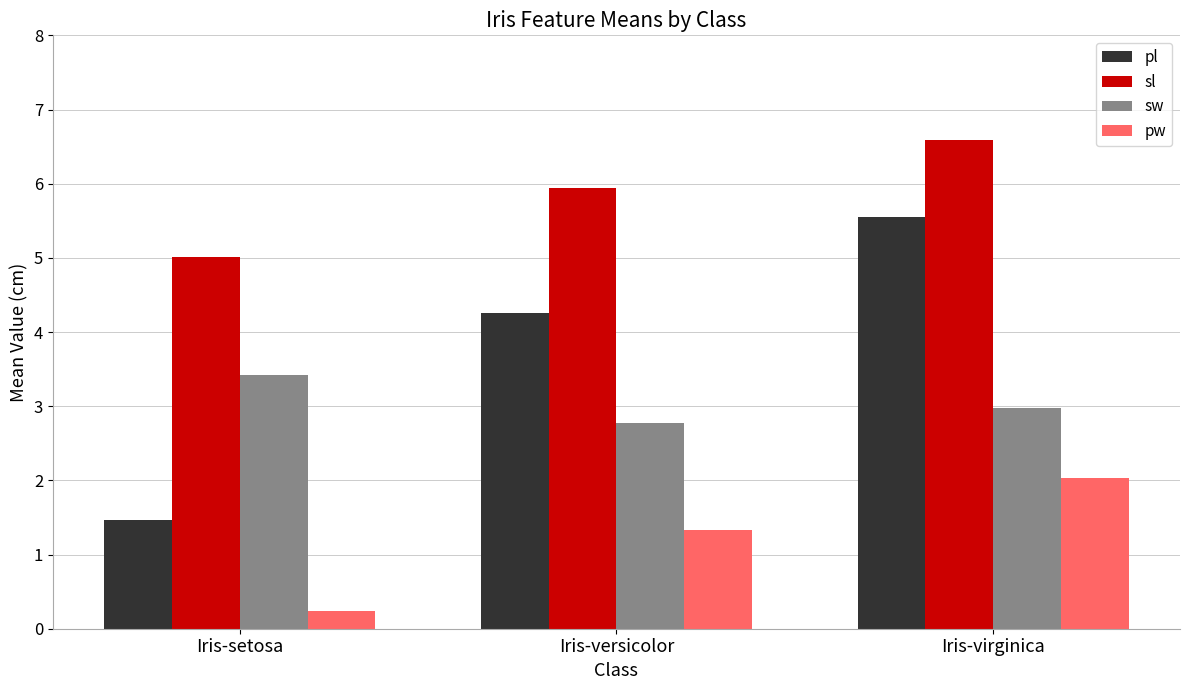

Rank the series at Iris-virginica from highest to lowest value.

sl, pl, sw, pw